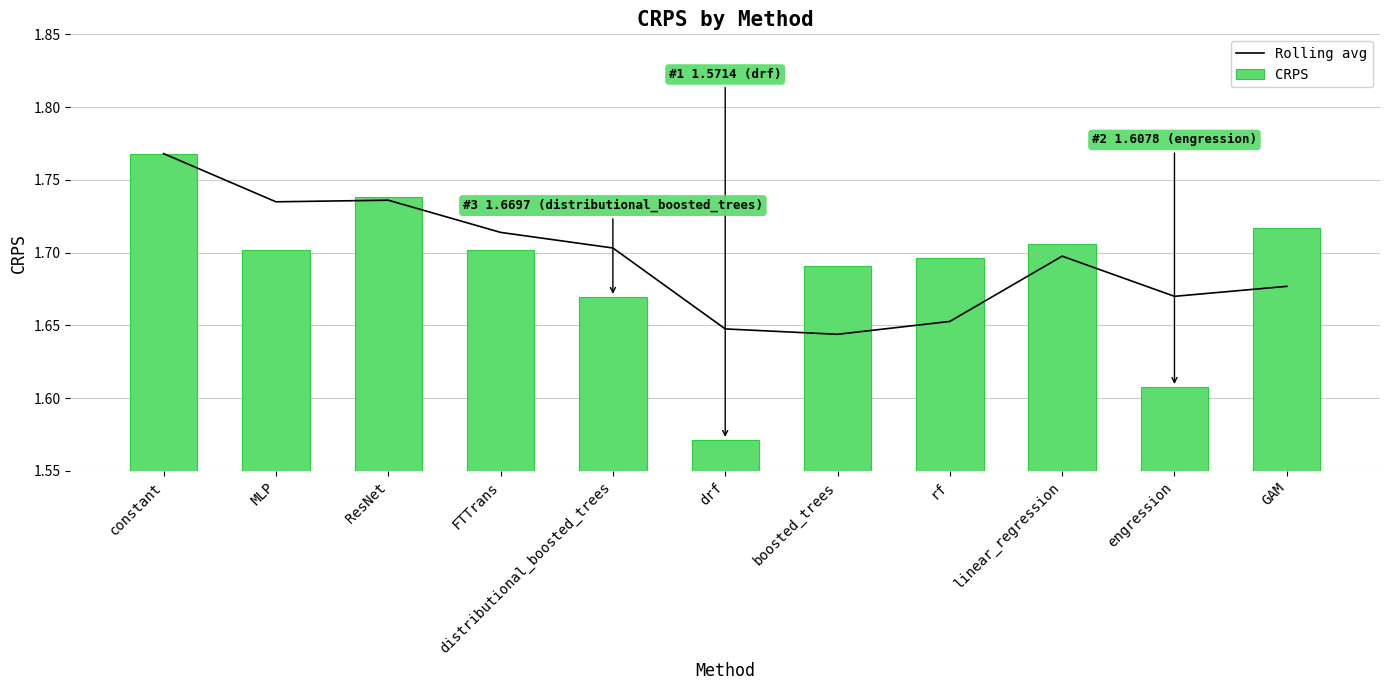

What is the spread (max minus min) of values at drf?

0.1